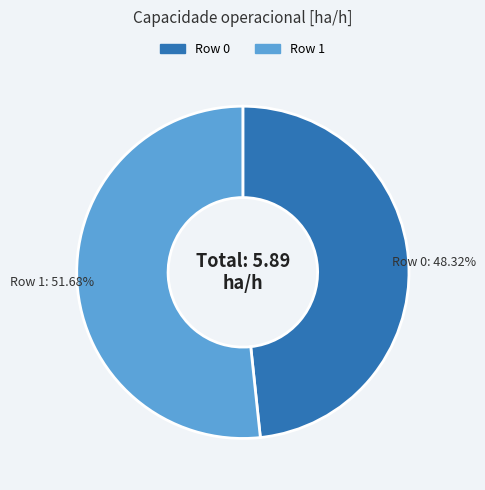

What percentage is the Row 0 slice, to the nearest percent?

48%